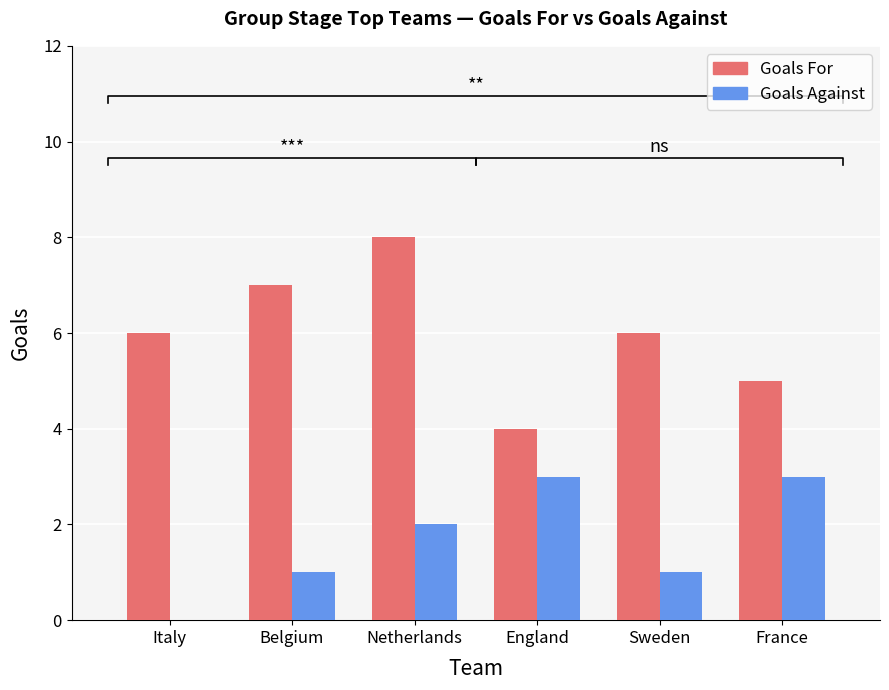

At which label does Goals For first exceed 6?

Belgium